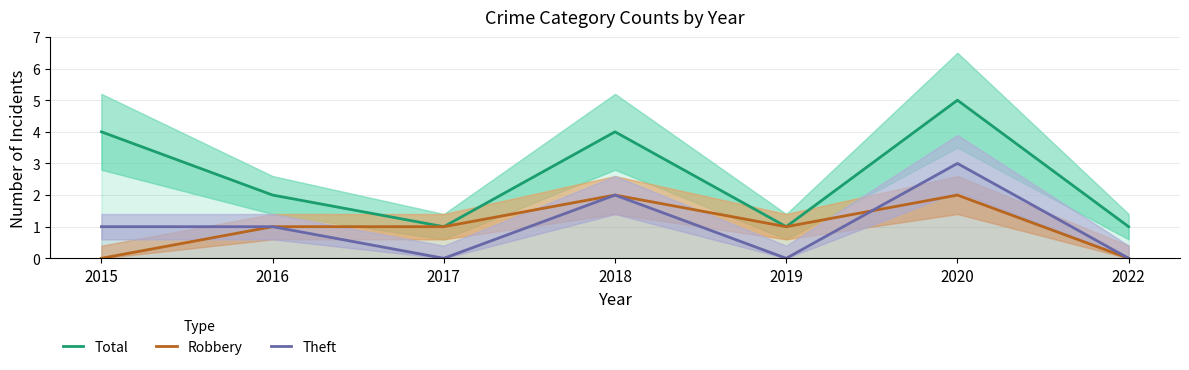

Count the number of categories in the chart.

7